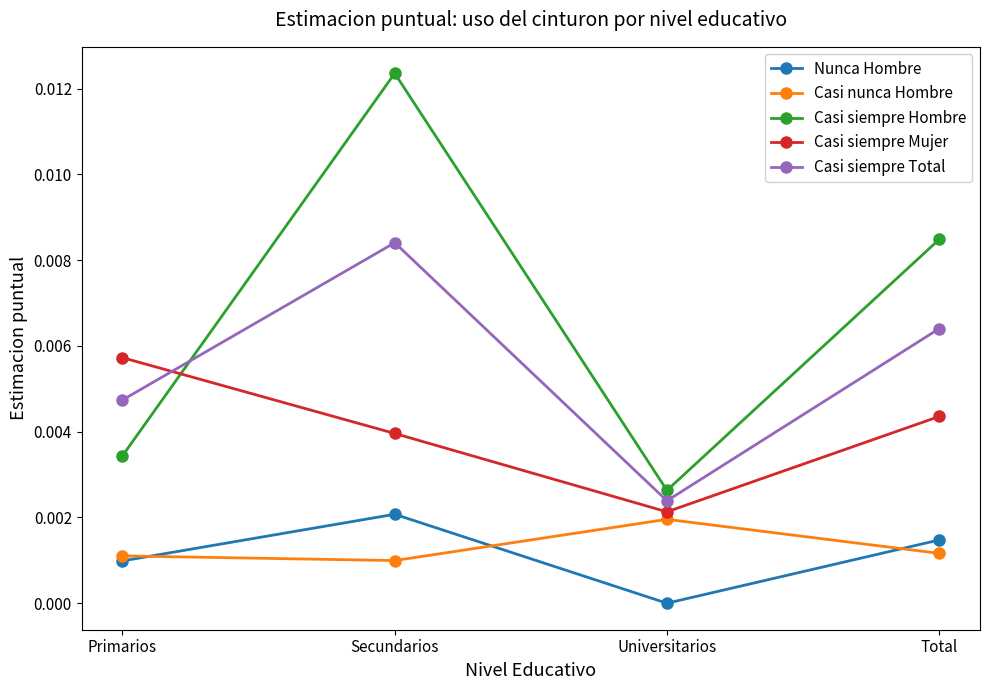

True or false: Casi siempre Total and Nunca Hombre intersect in this chart.

False